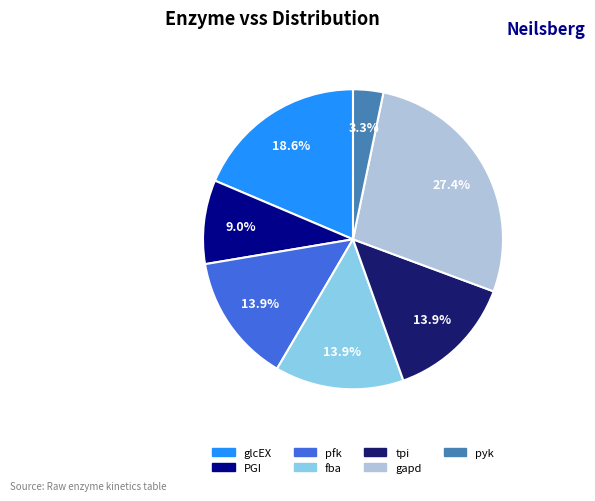

Between fba and PGI, which is larger?

fba